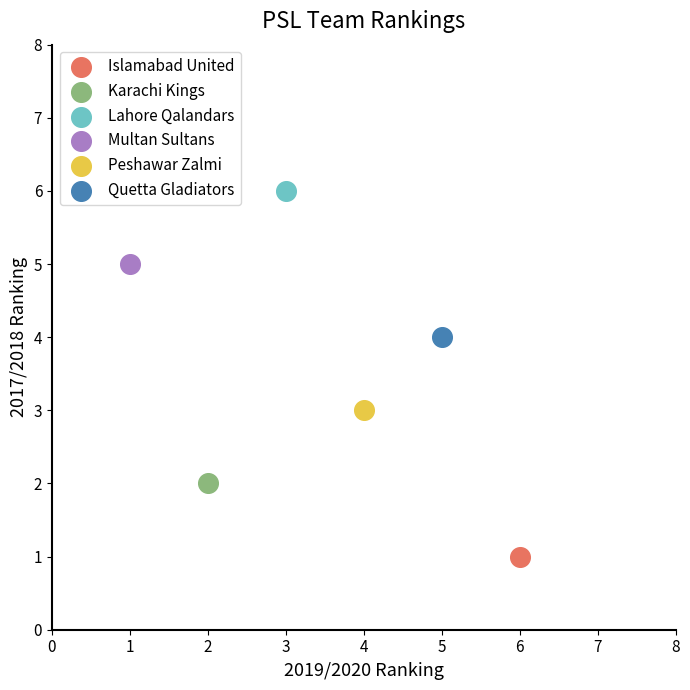

What are all the series names shown in the legend?

Islamabad United, Karachi Kings, Lahore Qalandars, Multan Sultans, Peshawar Zalmi, Quetta Gladiators